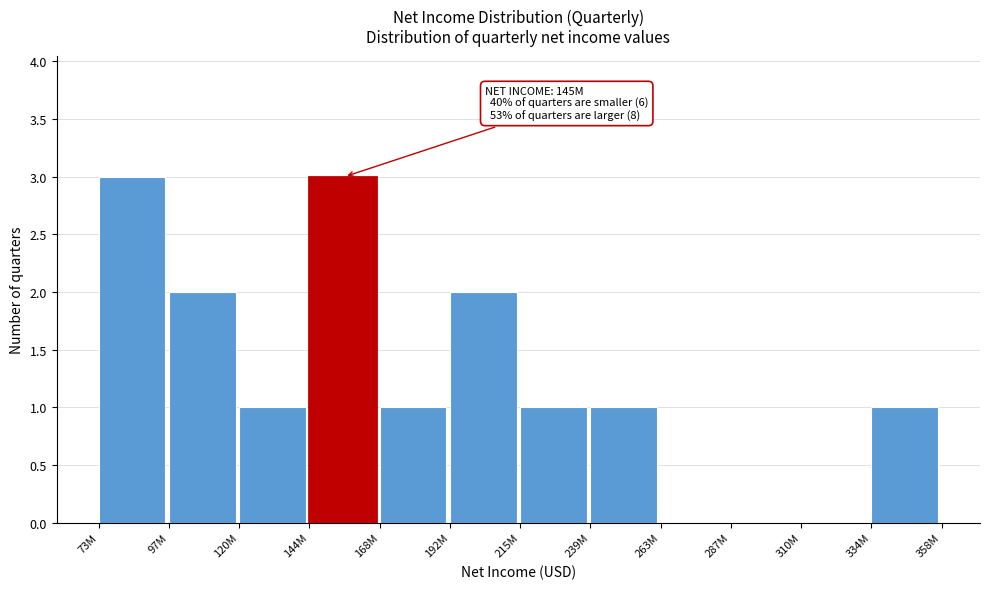

Reading left to right, what are all the values shown in this chart?

73M=3	97M=2	120M=1	144M=3	168M=1	192M=2	215M=1	239M=1	263M=0	287M=0	310M=0	334M=1